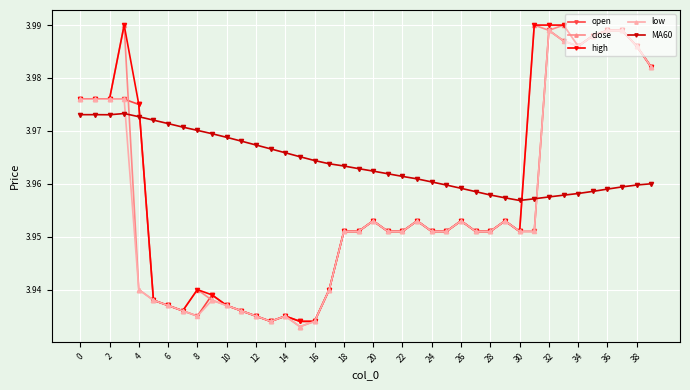

True or false: low has more than 0 points higher than both neighbors.

True